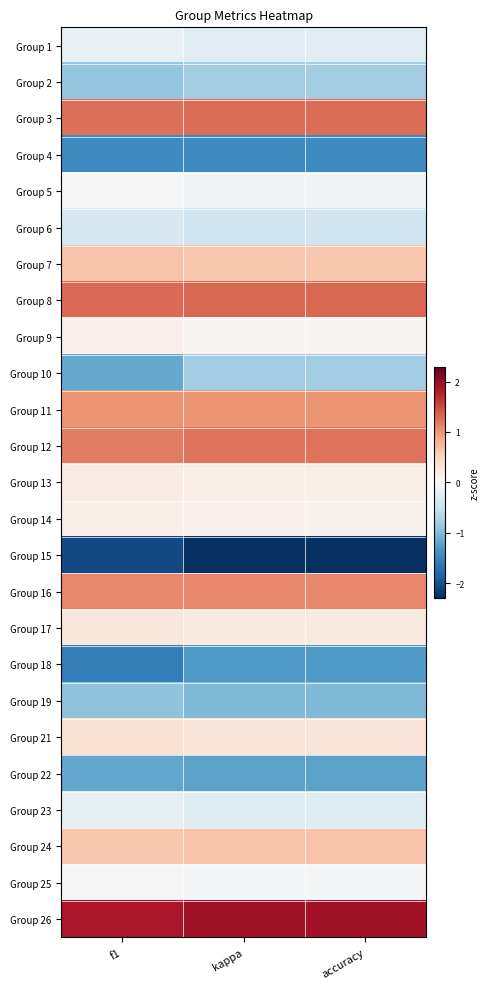

Reading left to right, what are all the values shown in this chart?

Group 1: f1=-0.2	kappa=-0.3	accuracy=-0.3
Group 2: f1=-0.9	kappa=-0.8	accuracy=-0.8
Group 3: f1=1.3	kappa=1.3	accuracy=1.3
Group 4: f1=-1.5	kappa=-1.4	accuracy=-1.4
Group 5: f1=-0.0	kappa=-0.1	accuracy=-0.1
Group 6: f1=-0.4	kappa=-0.5	accuracy=-0.5
Group 7: f1=0.6	kappa=0.6	accuracy=0.6
Group 8: f1=1.3	kappa=1.3	accuracy=1.3
Group 9: f1=0.1	kappa=0.1	accuracy=0.1
Group 10: f1=-1.2	kappa=-0.8	accuracy=-0.8
Group 11: f1=1.0	kappa=1.0	accuracy=1.0
Group 12: f1=1.2	kappa=1.2	accuracy=1.2
Group 13: f1=0.2	kappa=0.1	accuracy=0.1
Group 14: f1=0.2	kappa=0.1	accuracy=0.1
Group 15: f1=-2.1	kappa=-2.3	accuracy=-2.3
Group 16: f1=1.1	kappa=1.1	accuracy=1.1
Group 17: f1=0.3	kappa=0.2	accuracy=0.2
Group 18: f1=-1.6	kappa=-1.3	accuracy=-1.3
Group 19: f1=-0.9	kappa=-1.0	accuracy=-1.0
Group 21: f1=0.3	kappa=0.3	accuracy=0.3
Group 22: f1=-1.2	kappa=-1.2	accuracy=-1.2
Group 23: f1=-0.2	kappa=-0.3	accuracy=-0.3
Group 24: f1=0.6	kappa=0.7	accuracy=0.7
Group 25: f1=-0.0	kappa=-0.0	accuracy=-0.0
Group 26: f1=1.9	kappa=1.9	accuracy=1.9